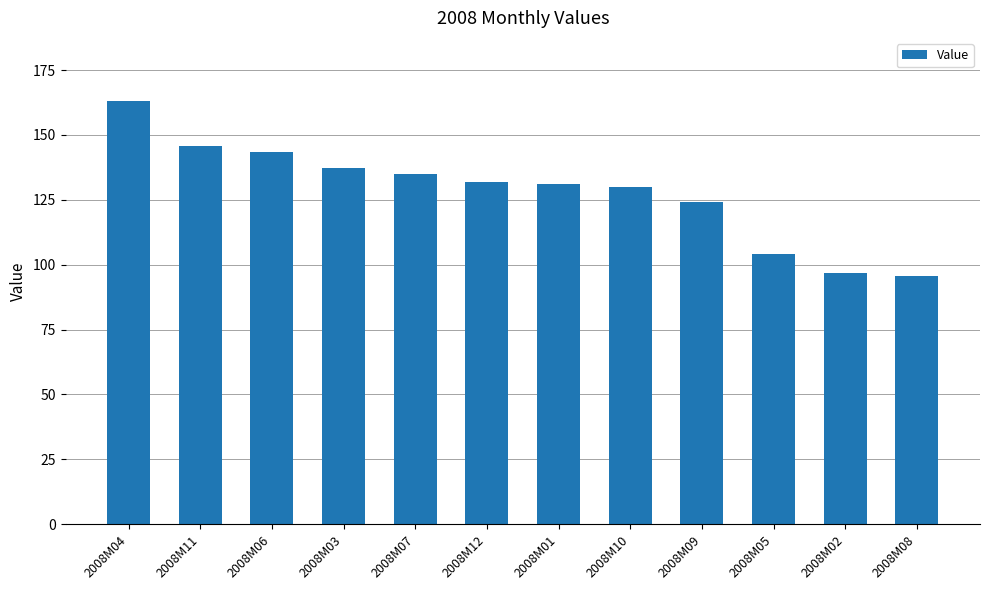

What is the minimum value shown in the chart?

95.6